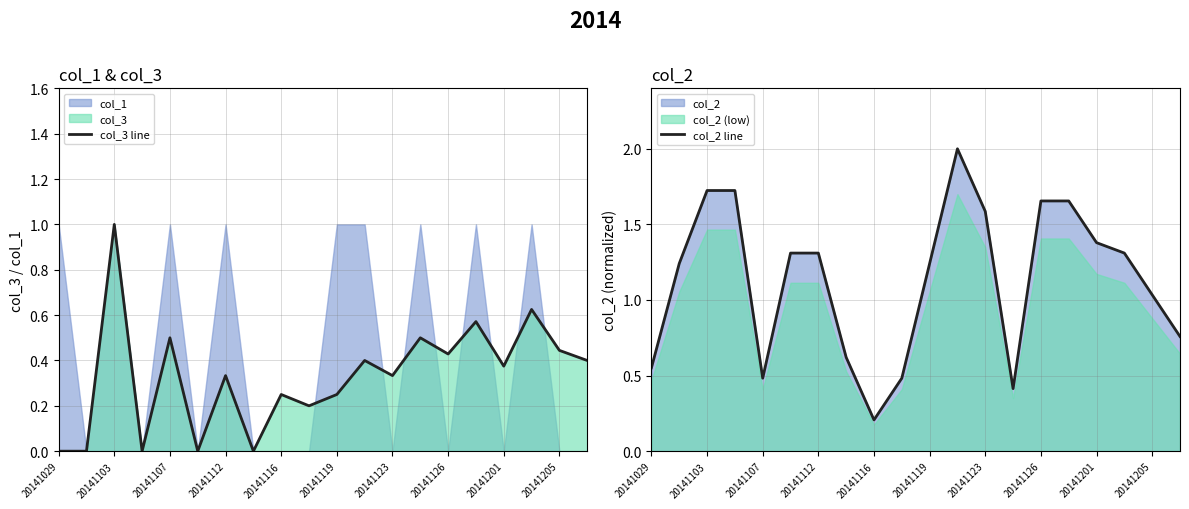

At which label does col_3 line reach its peak?

20141103